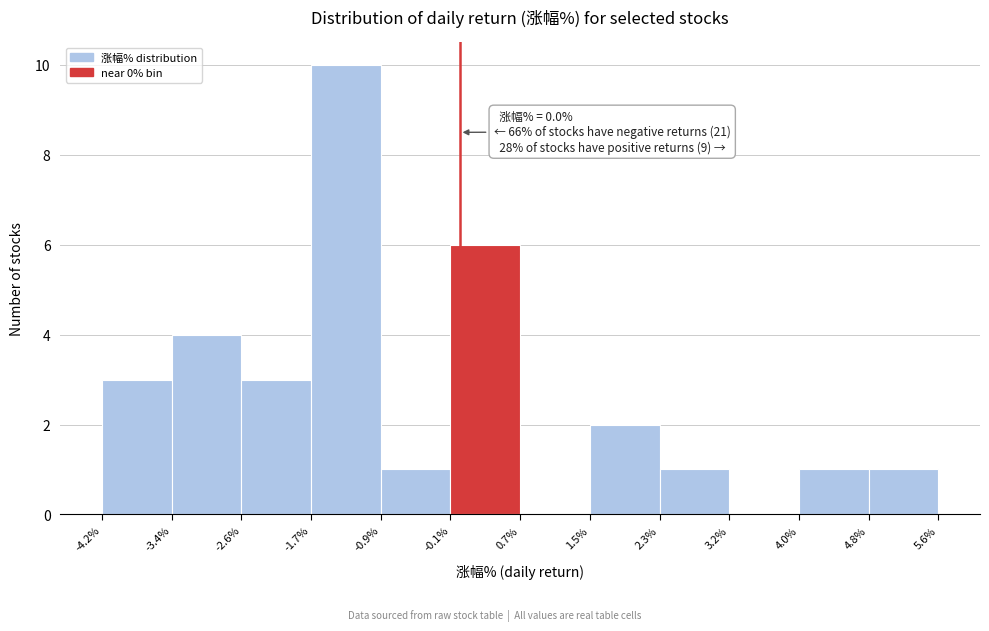

Which range on the x-axis has the tallest bar?

-1.7% to -0.9%